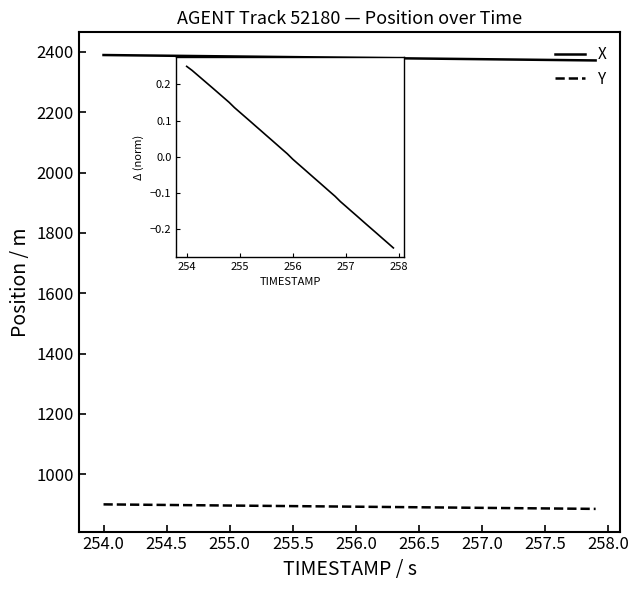

Which series has the largest total across all categories?

X